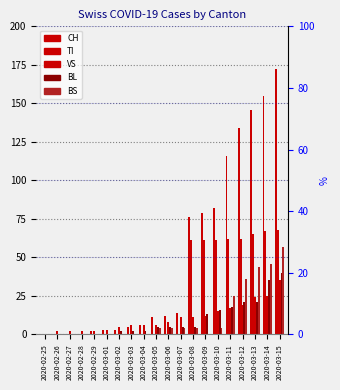

What position from the right is 2020-03-11?

5